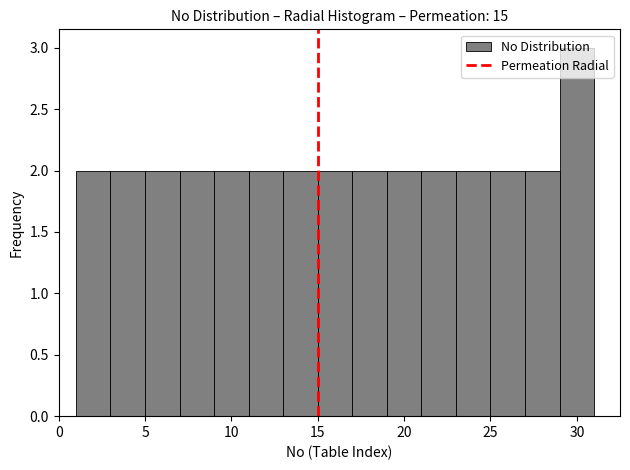

Which range on the x-axis has the tallest bar?

29 to 31